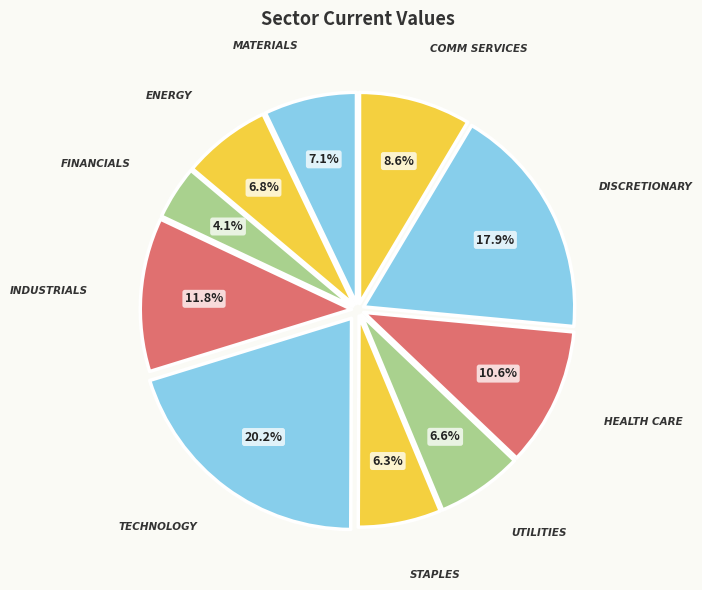

How many segments does this pie chart have?

10